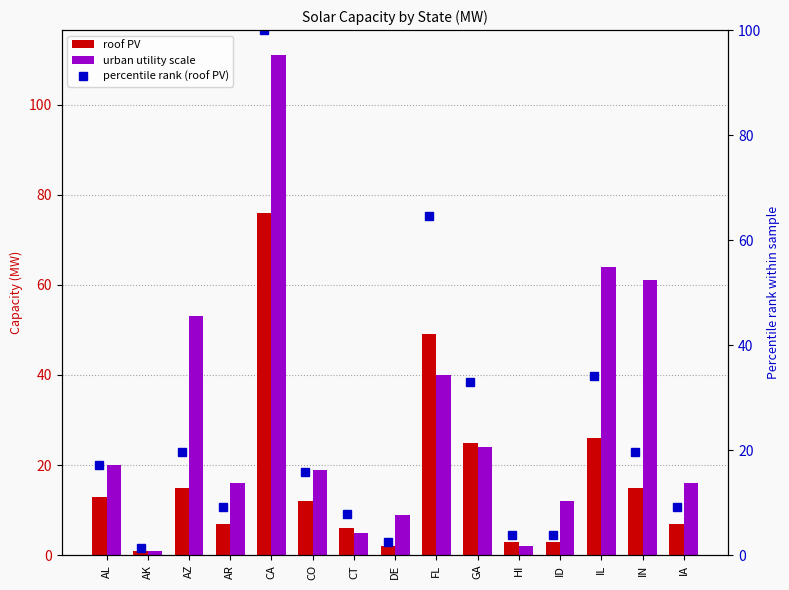

The value of urban utility scale at CT is 1.1. True or false?

False